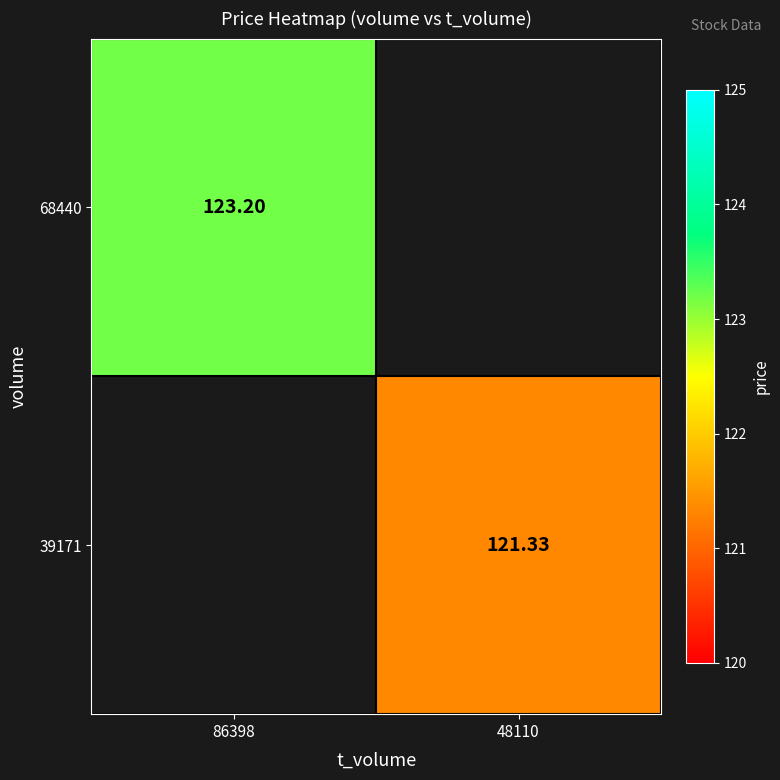

How many series are shown in this chart?

2